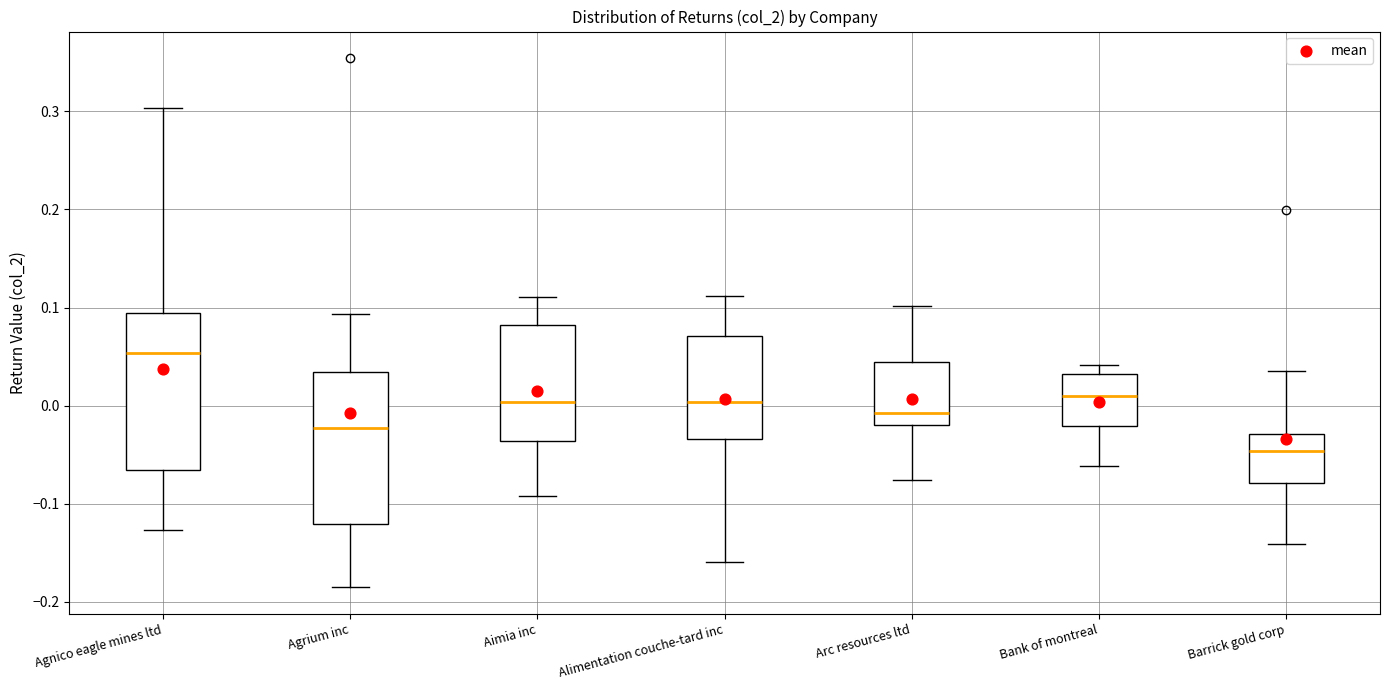

Reading left to right, read every box against the y-axis: the position of its median line, the range the box covers, and the ends of its whiskers. The values are not printed on the chart, so give them approximately, as read against the axis.

Agnico eagle mines ltd: median 0.05, box -0.07 to 0.09, whiskers -0.13 to 0.30
Agrium inc: median -0.02, box -0.12 to 0.03, whiskers -0.19 to 0.09
Aimia inc: median 0.00, box -0.04 to 0.08, whiskers -0.09 to 0.11
Alimentation couche-tard inc: median 0.00, box -0.03 to 0.07, whiskers -0.16 to 0.11
Arc resources ltd: median -0.01, box -0.02 to 0.04, whiskers -0.08 to 0.10
Bank of montreal: median 0.01, box -0.02 to 0.03, whiskers -0.06 to 0.04
Barrick gold corp: median -0.05, box -0.08 to -0.03, whiskers -0.14 to 0.04